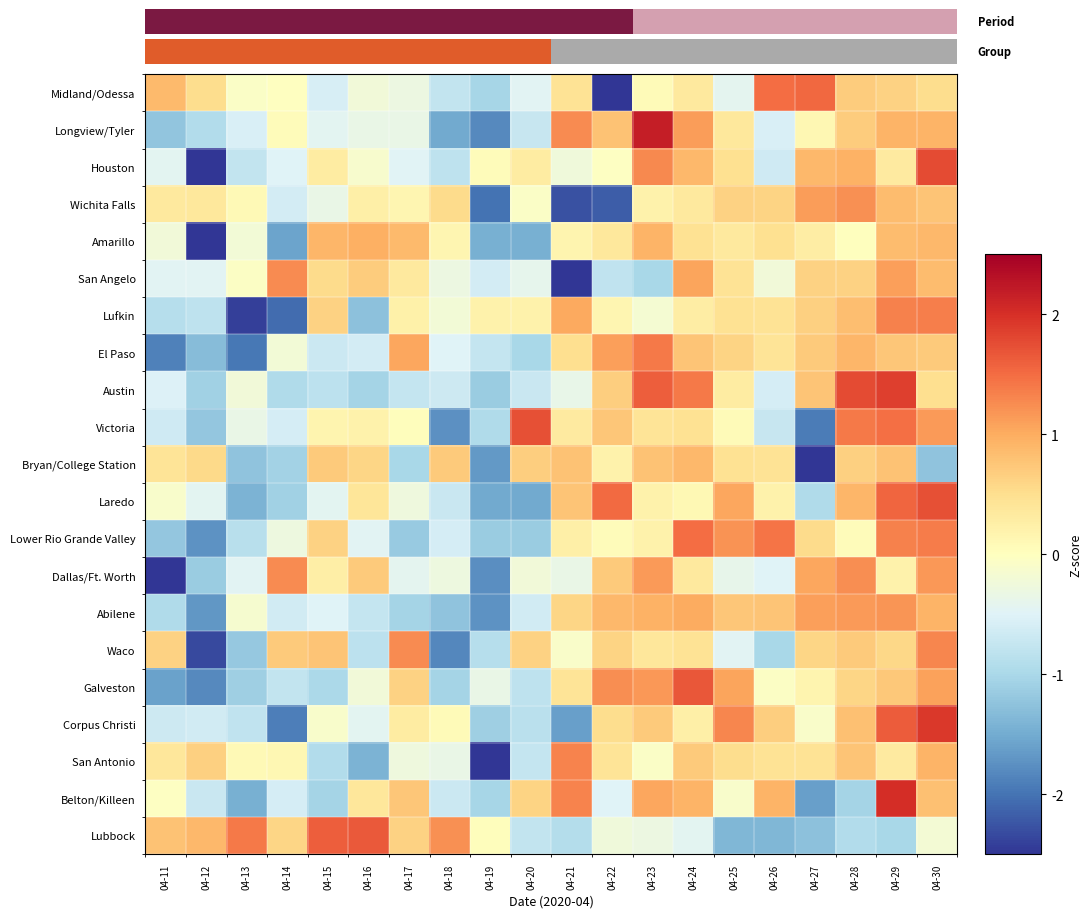

Rank the series by their maximum value, from highest to lowest.

Longview/Tyler, Belton/Killeen, Corpus Christi, Austin, Houston, Laredo, Victoria, Galveston, Lubbock, Midland/Odessa, Lower Rio Grande Valley, El Paso, Lufkin, San Antonio, Waco, Dallas/Ft. Worth, San Angelo, Wichita Falls, Abilene, Amarillo, Bryan/College Station